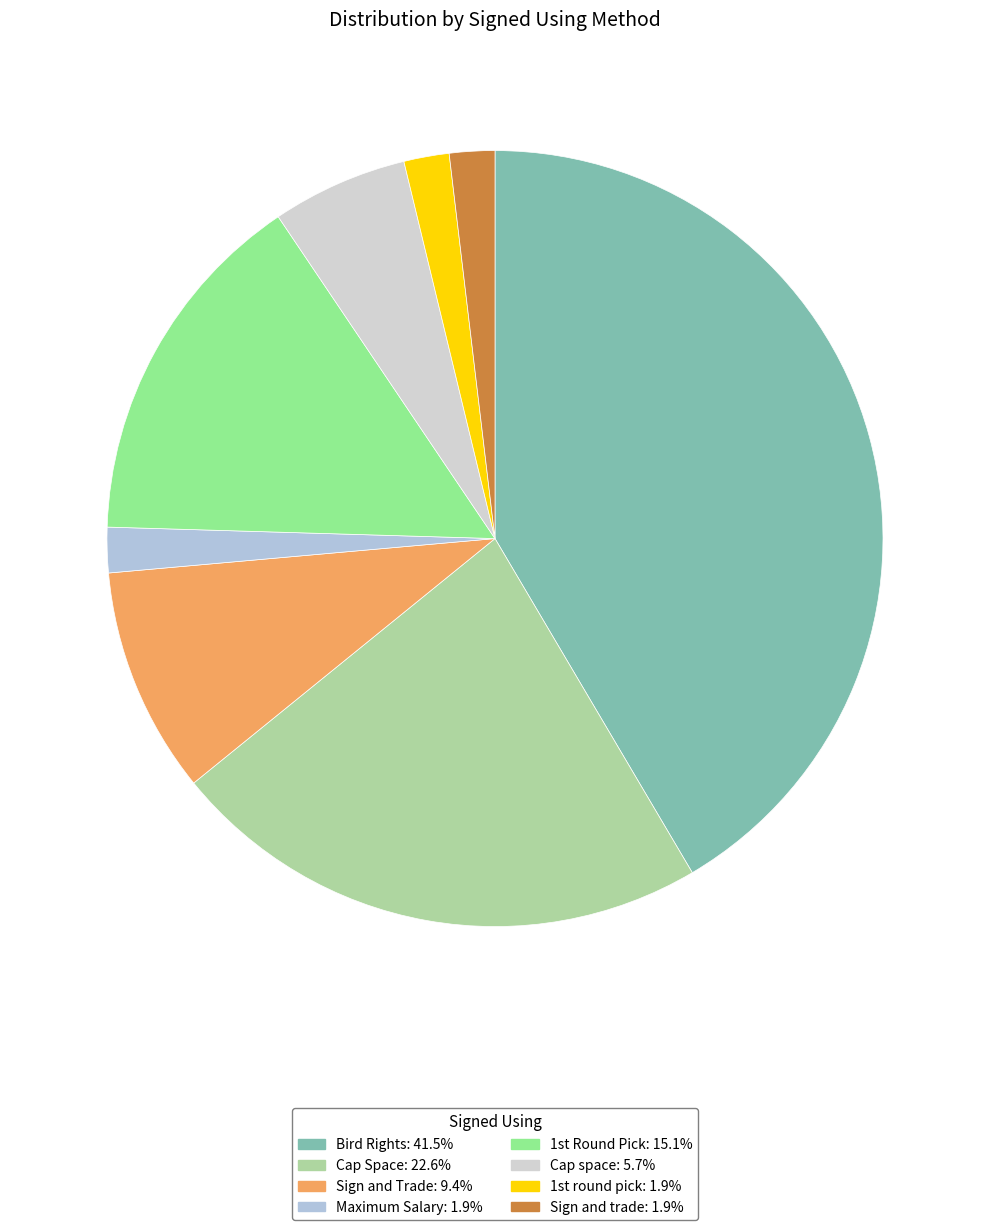

What is the largest slice in the pie chart?

Bird Rights